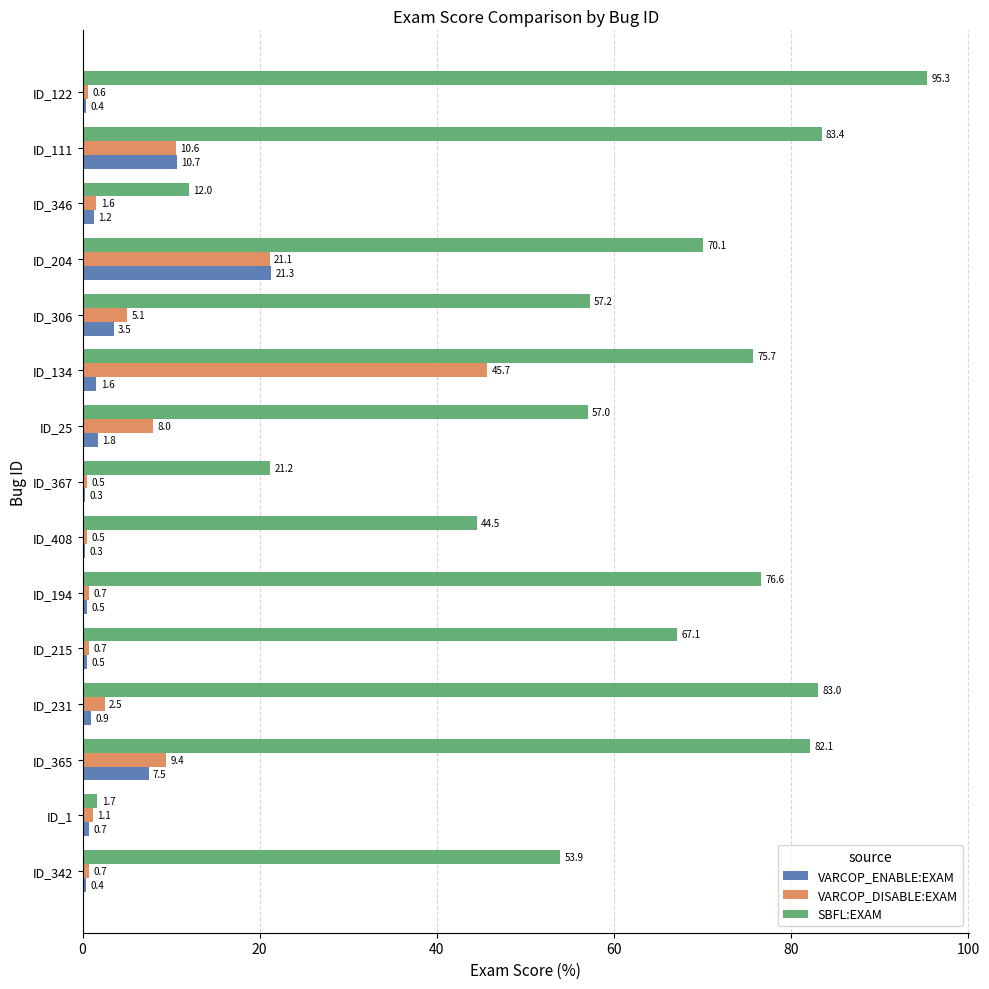

Where is VARCOP_DISABLE:EXAM nearest to the value 23?

ID_204